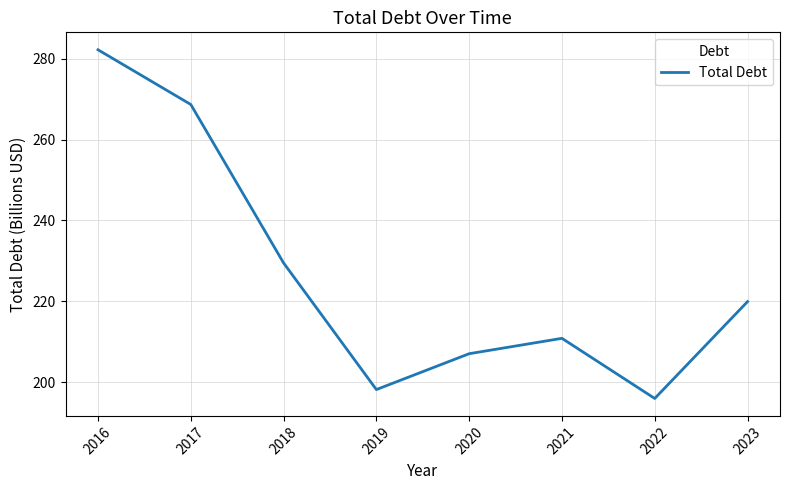

Reading left to right, what are all the values shown in this chart?

282.2	268.7	229.5	198.2	207.0	210.8	196.0	219.9